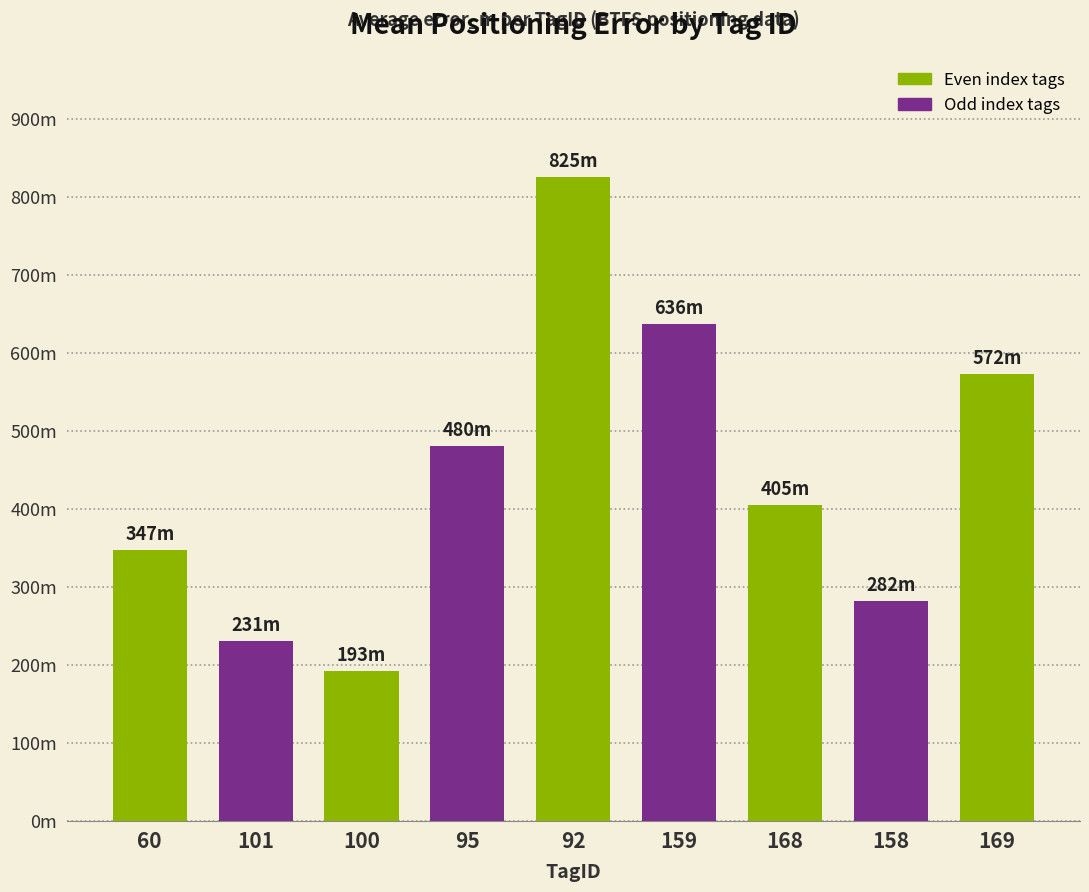

Does the chart contain any negative values?

No